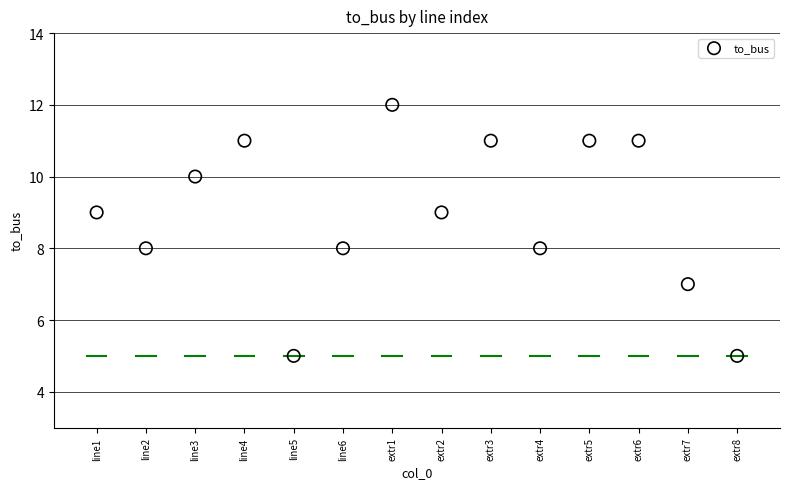

What is the range of Y values (max minus min)?

7